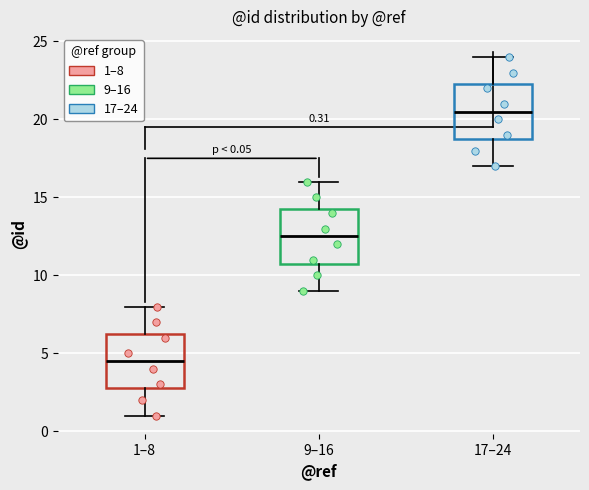

Which box has the highest median line?

17–24